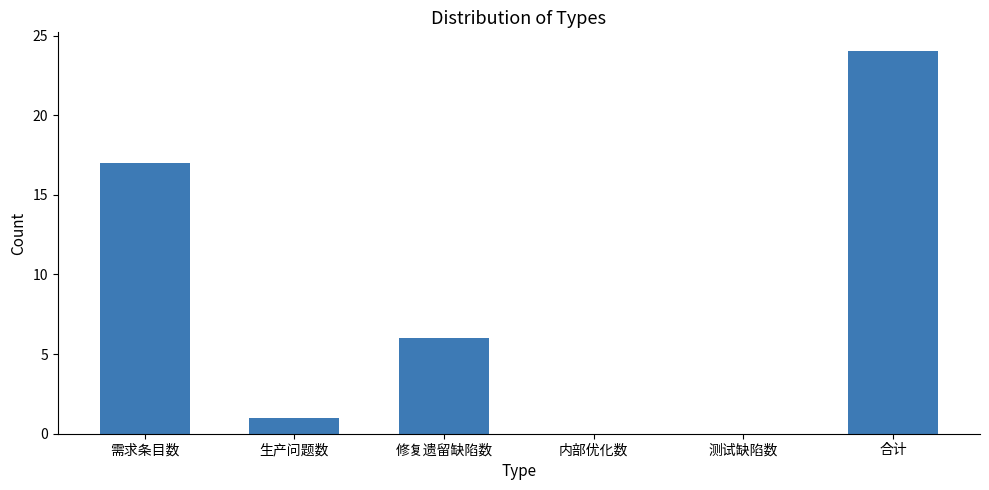

How many series are shown in this chart?

1